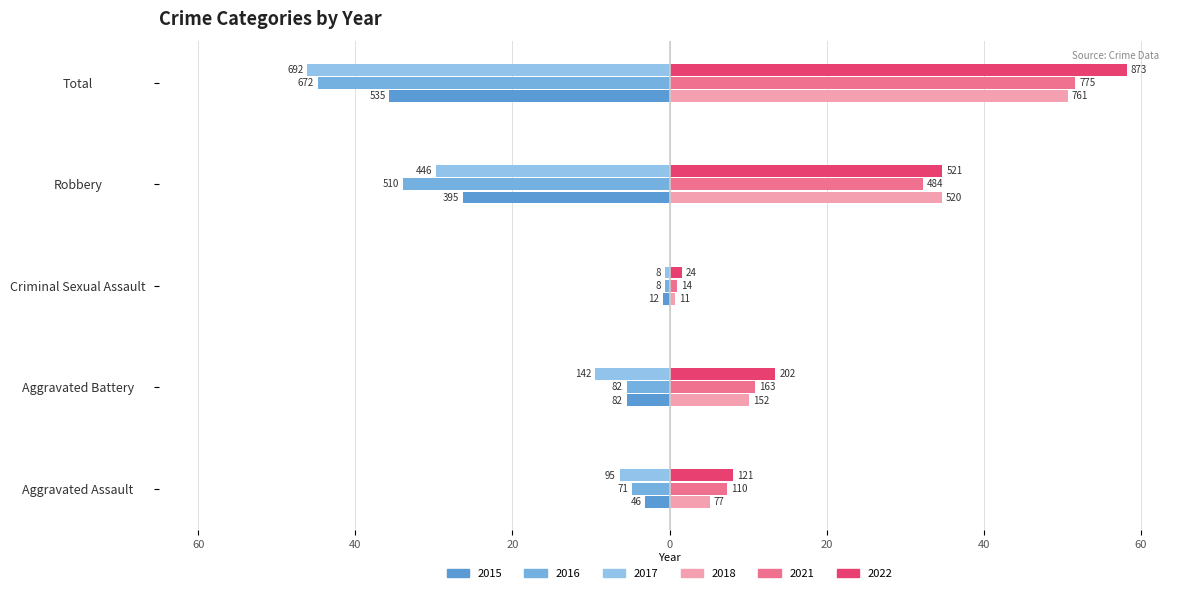

Where does the 2021 series first go above 10?

Aggravated Battery